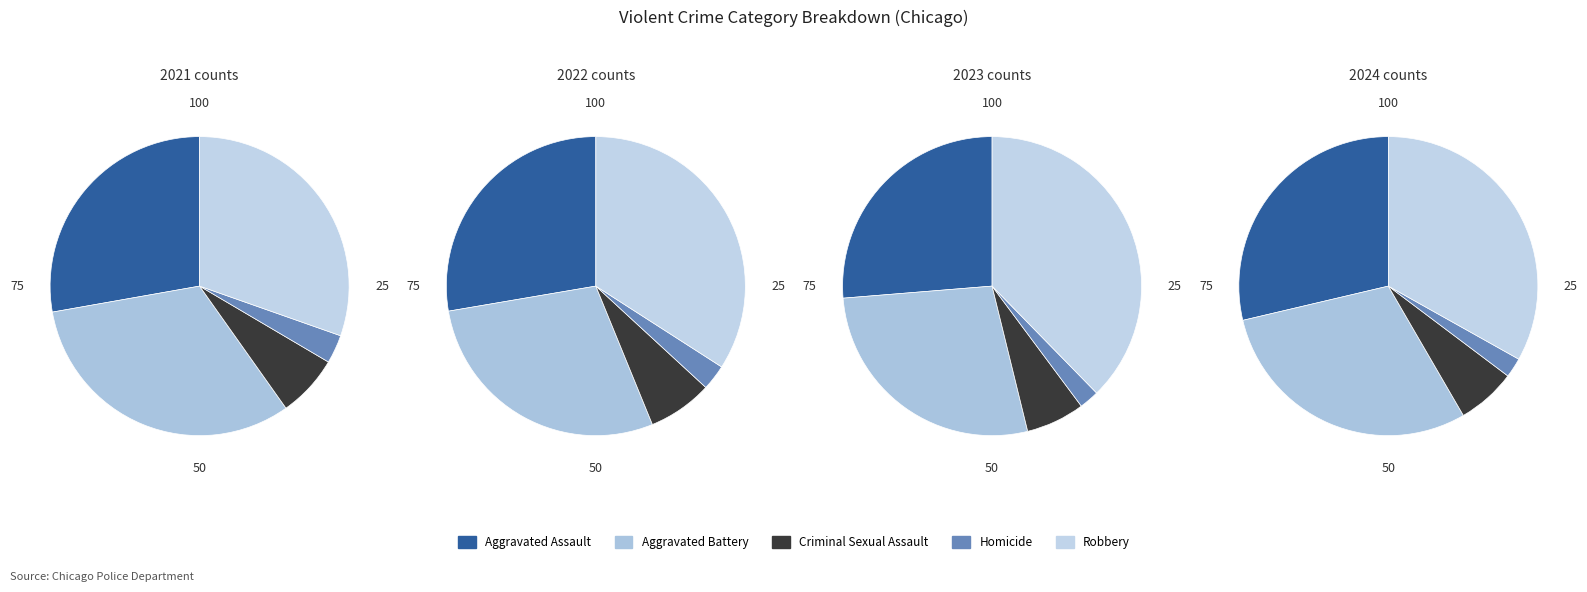

Is there any slice that represents more than half of the pie?

No